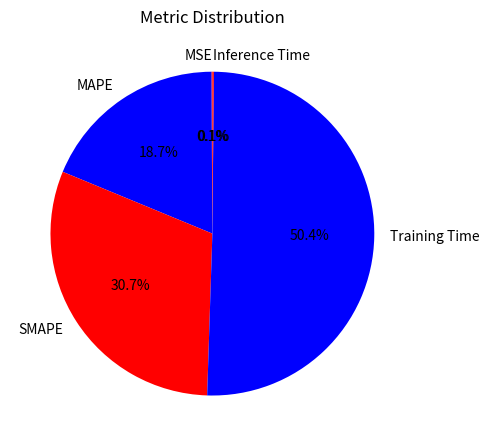

Which category accounts for the majority?

Training Time